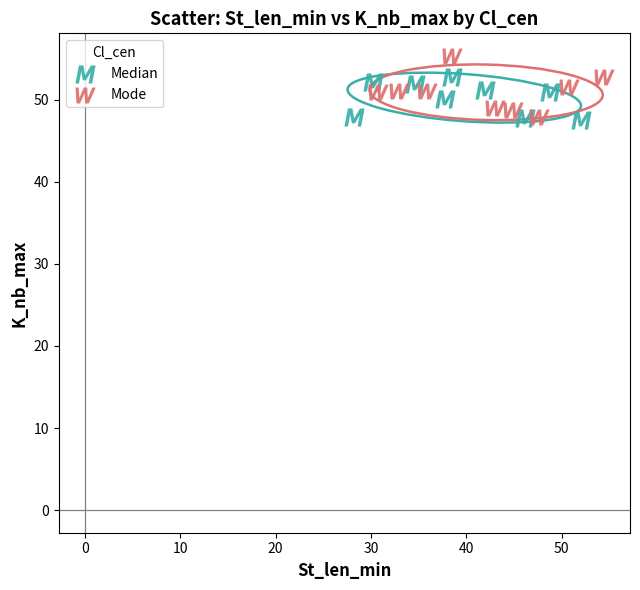

Which series reaches the maximum Y coordinate?

Mode